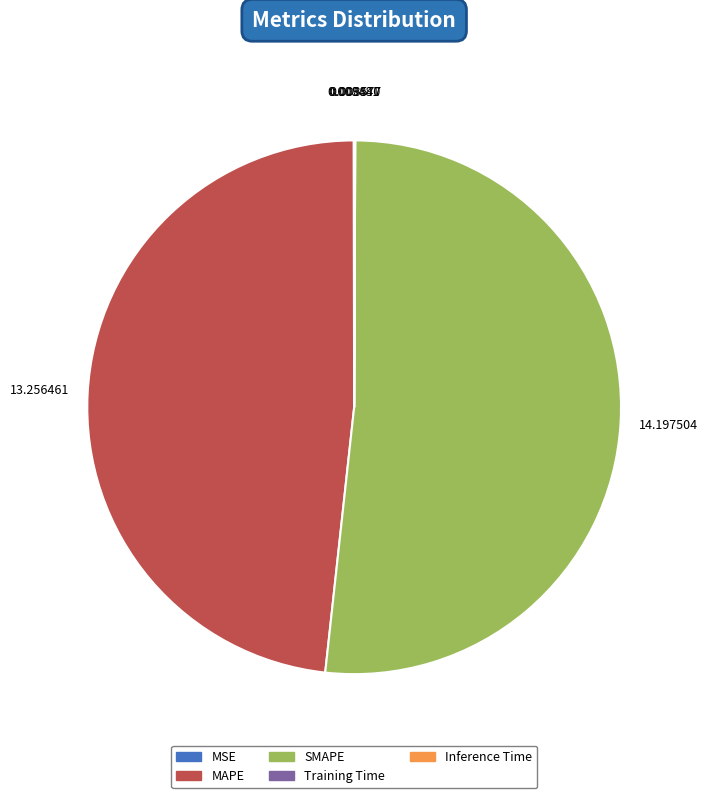

Which slice represents more than half of the pie?

SMAPE